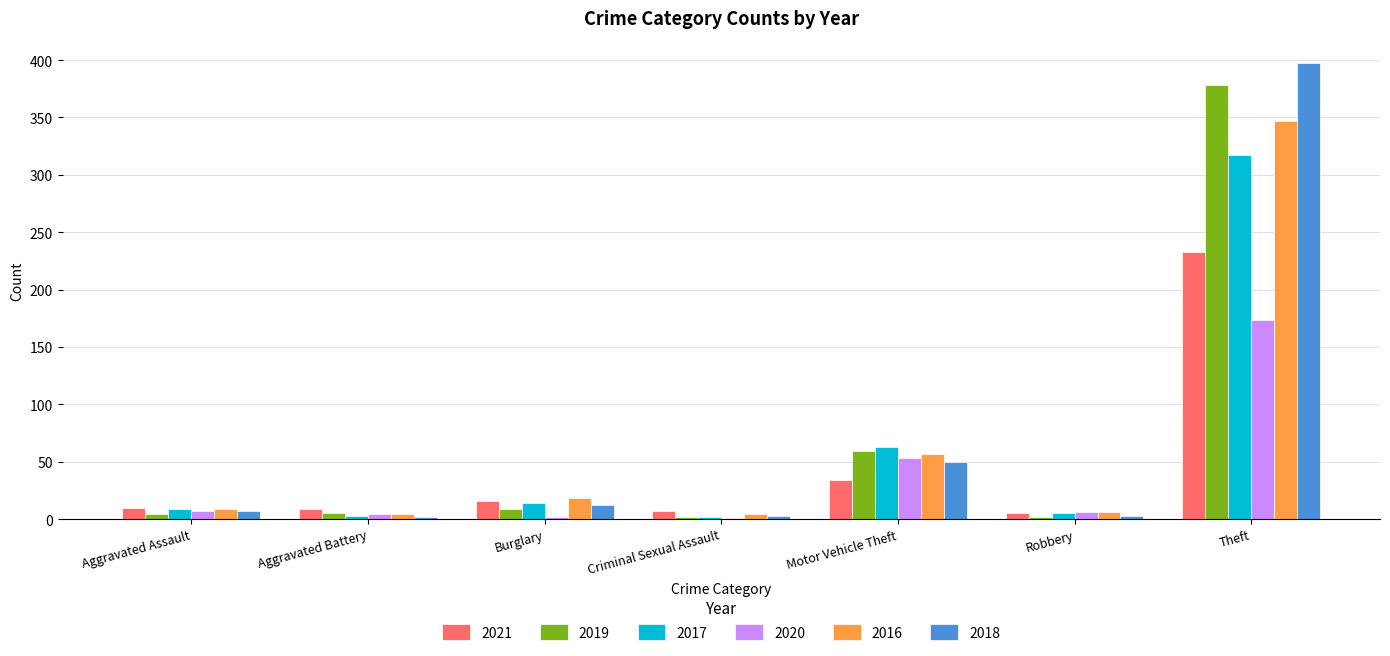

At which label is 2020 closest to 87?

Motor Vehicle Theft